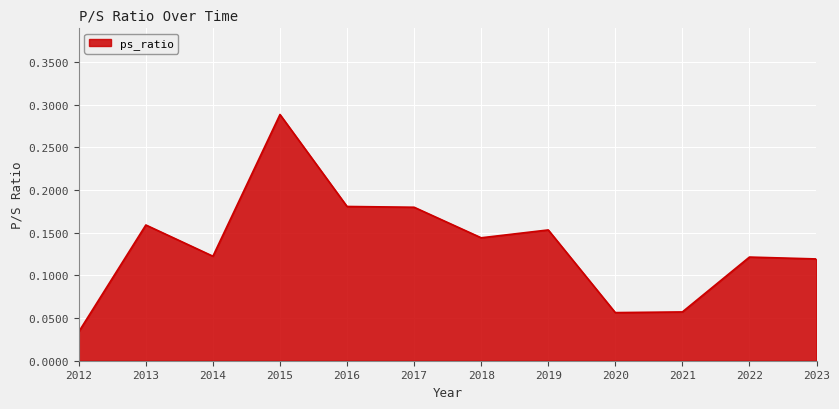

True or false: the data shows 0.3 at 2017.

False